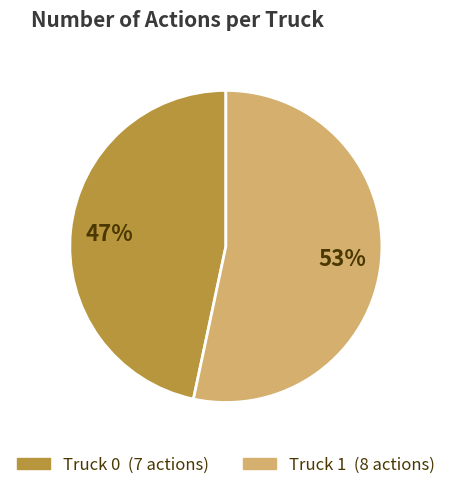

To the nearest percent, what is the combined percentage of Truck 1 and Truck 0?

100%